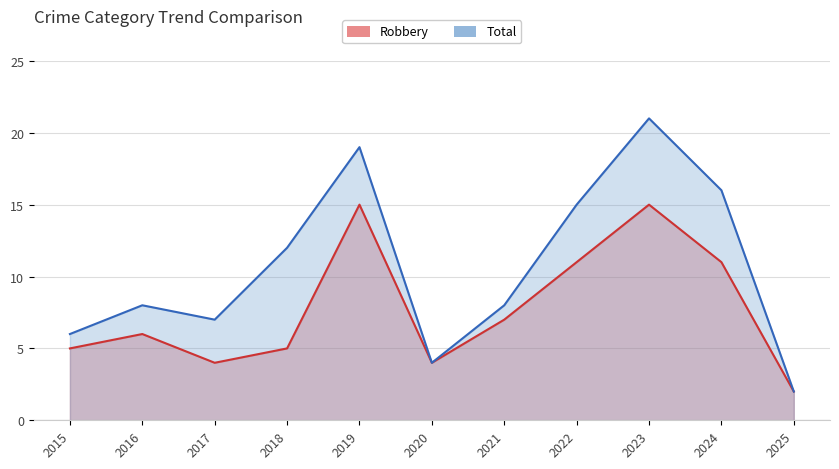

How many values in the Robbery series are below 6?

5